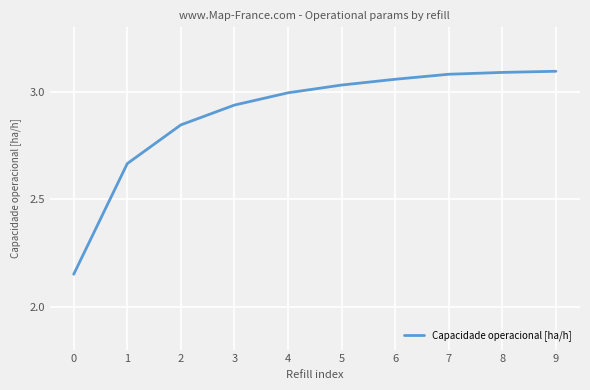

What is the difference between the maximum and minimum values?

0.9